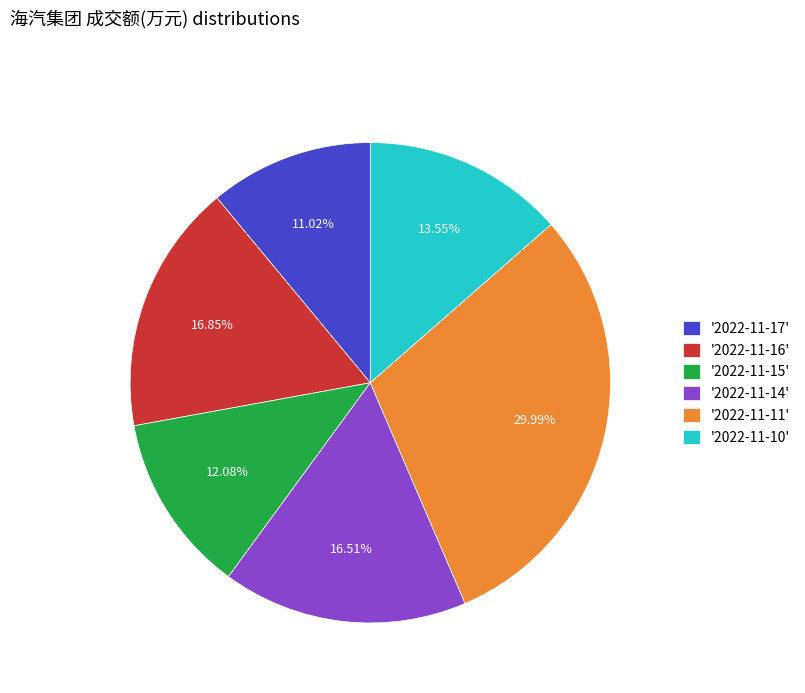

How many segments does this pie chart have?

6